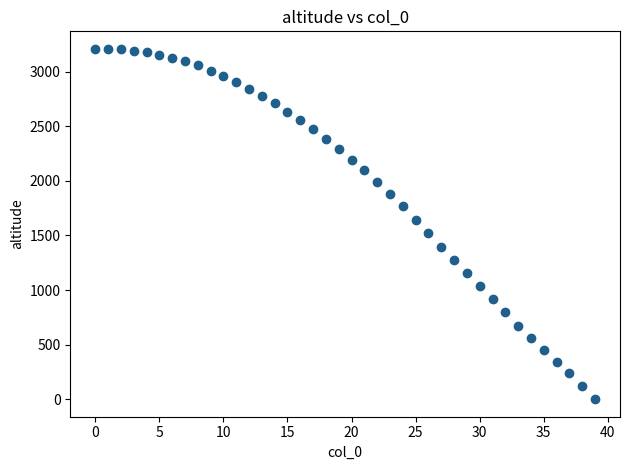

What Y value in the scatter plot is closest to 1604?

1641.7